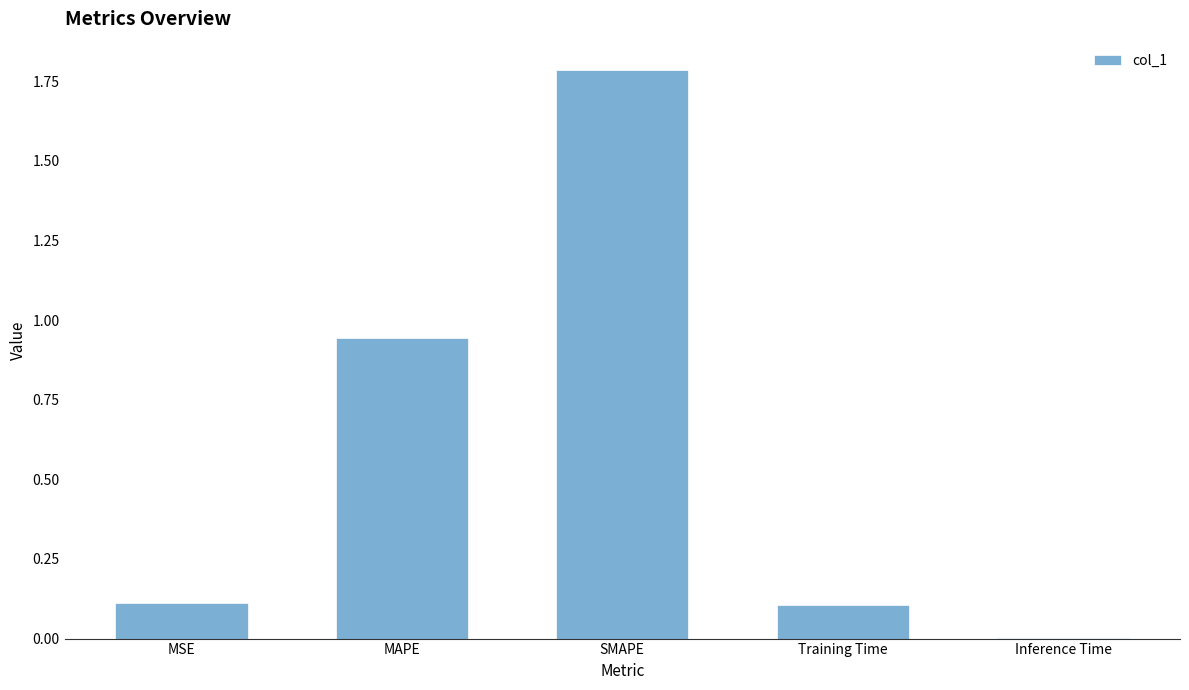

Are the bars horizontal?

No